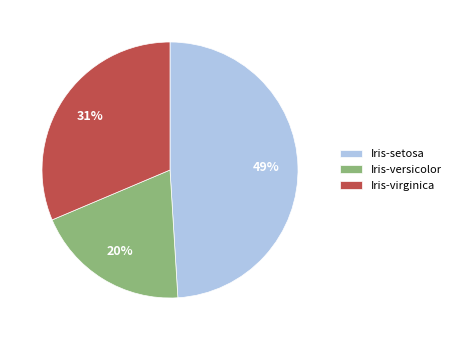

Rank the categories by value from lowest to highest.

Iris-versicolor, Iris-virginica, Iris-setosa